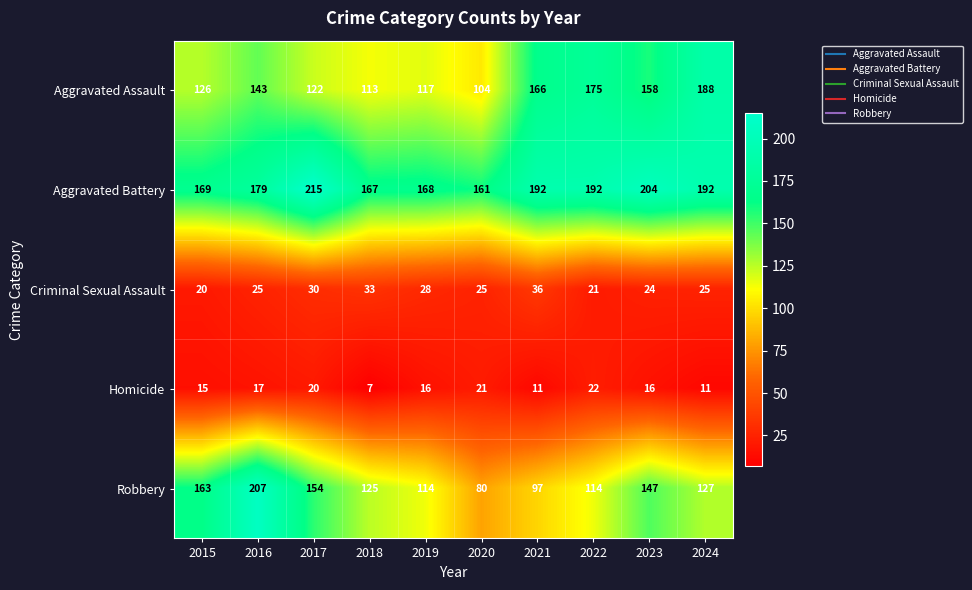

What is the sum of the Criminal Sexual Assault values at 2018 and 2019?

61